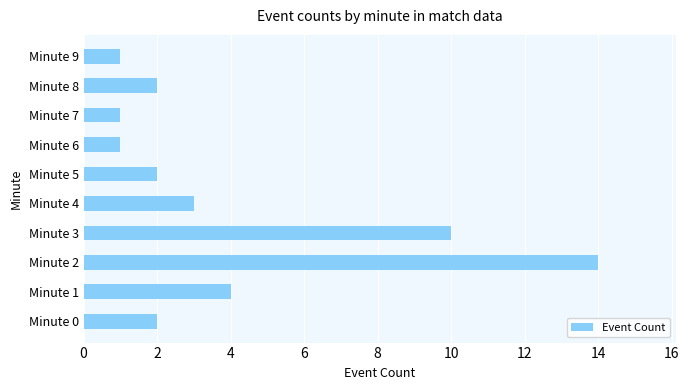

How many bars are there in total?

10